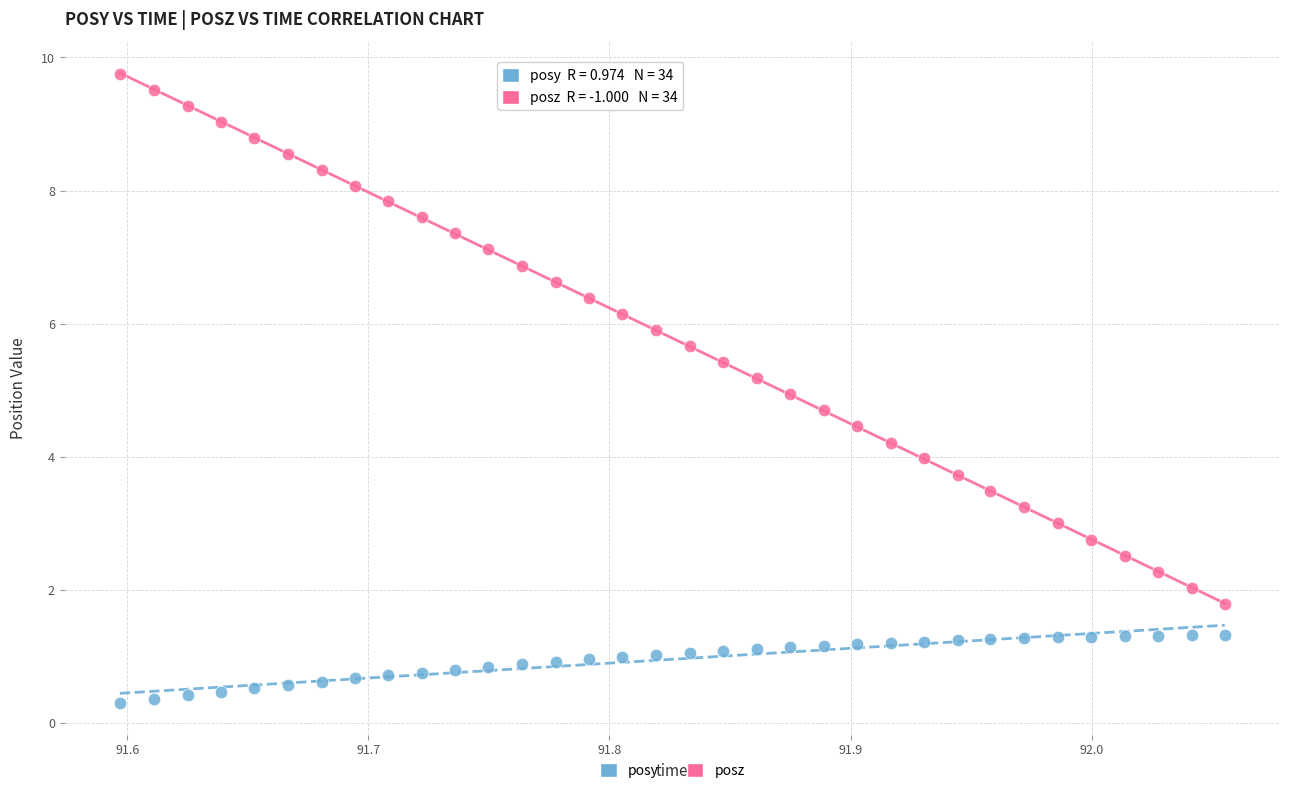

Which series contains the highest Y value?

posz